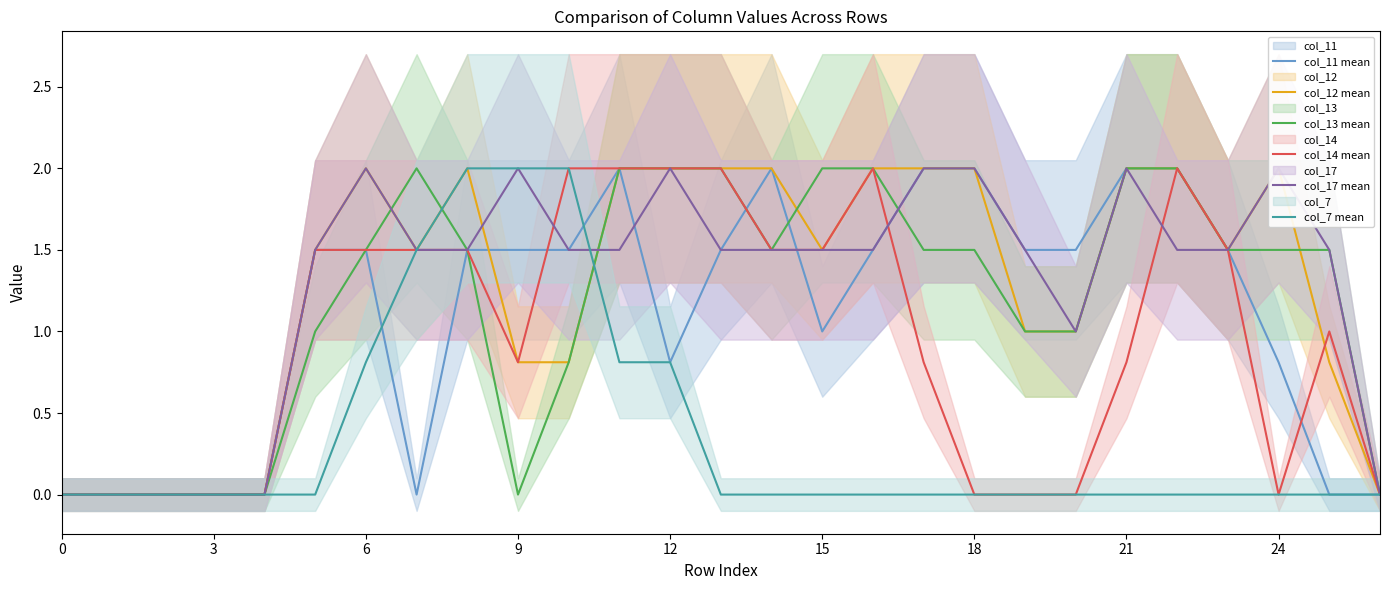

How many data points does each series have?

27